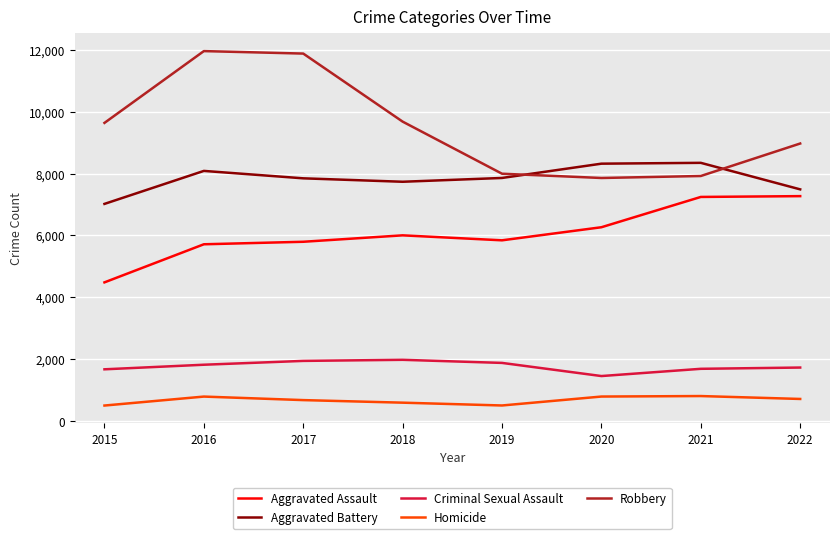

True or false: Aggravated Assault and Robbery intersect in this chart.

False